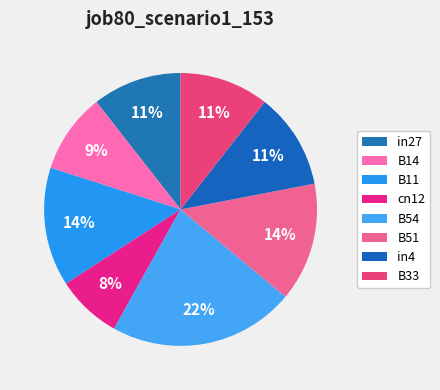

Rank the categories by value from lowest to highest.

cn12, B14, in27, B33, in4, B11, B51, B54